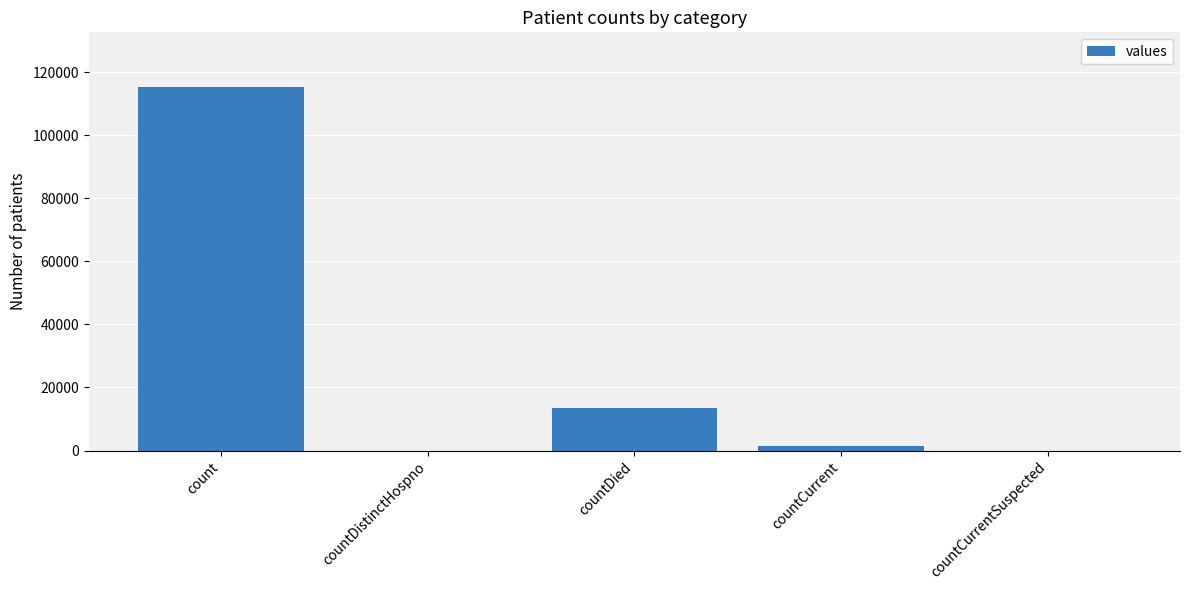

What is the greatest value displayed?

115379